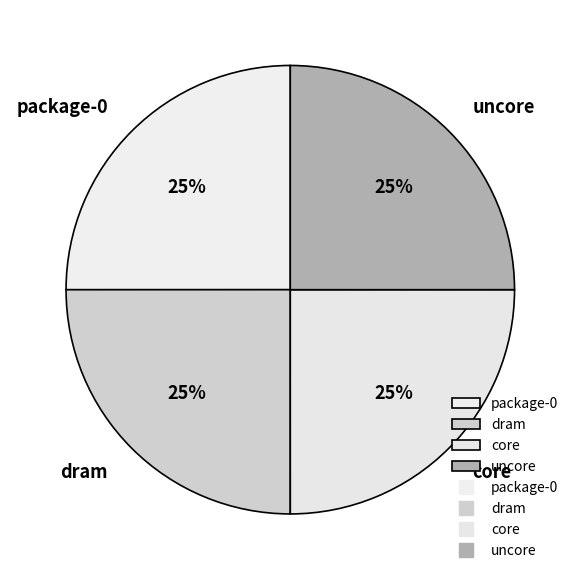

How many slices are in this pie chart?

4